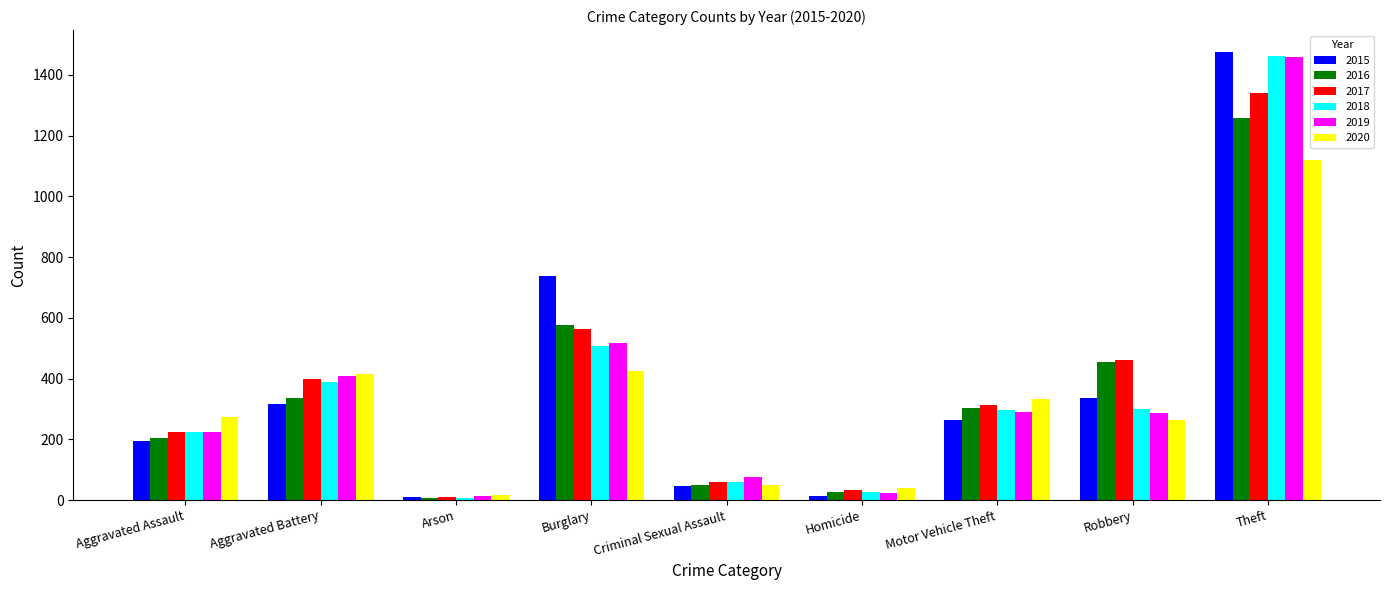

Are the bars grouped side by side (vs. stacked)?

Yes